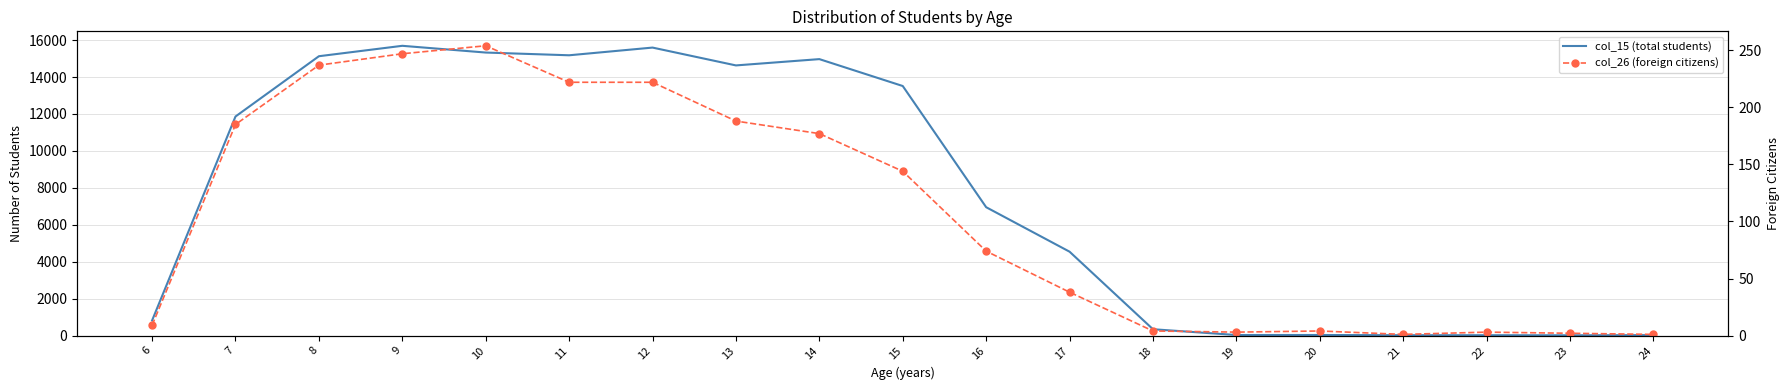

Is it true that col_26 (foreign citizens) equals 132 at 11?

False